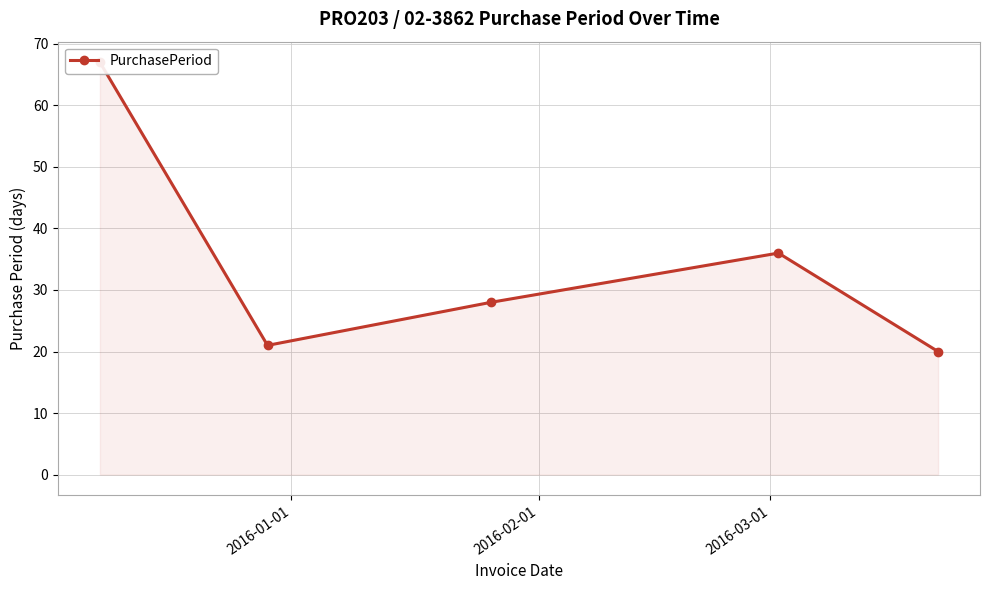

Does the chart display data point markers on the line(s)?

Yes